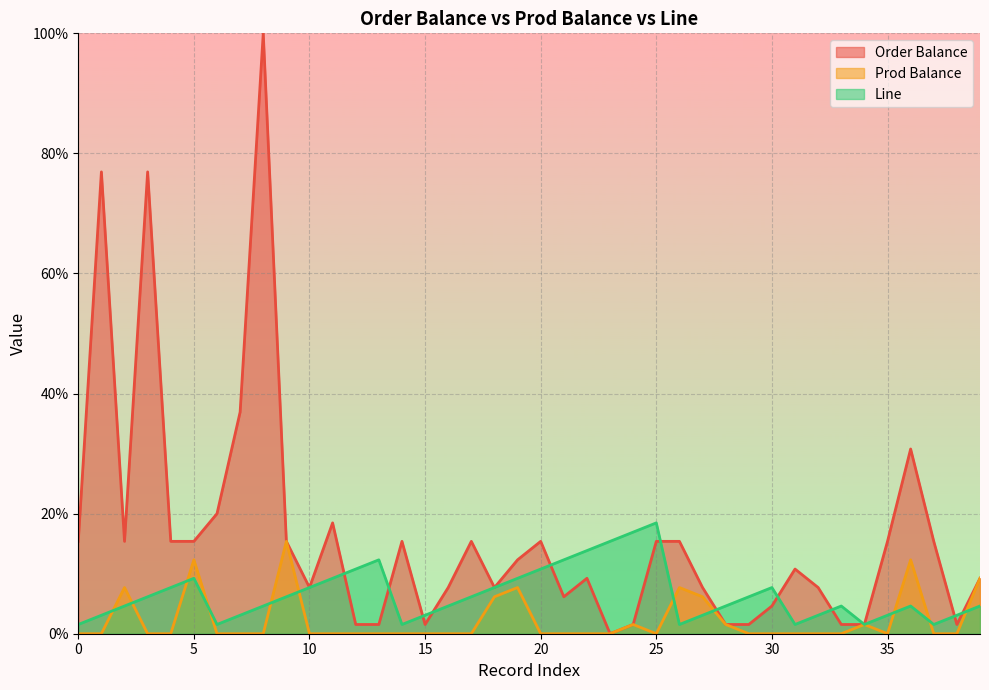

Is it true that Prod Balance equals 10.6 at 19?

False